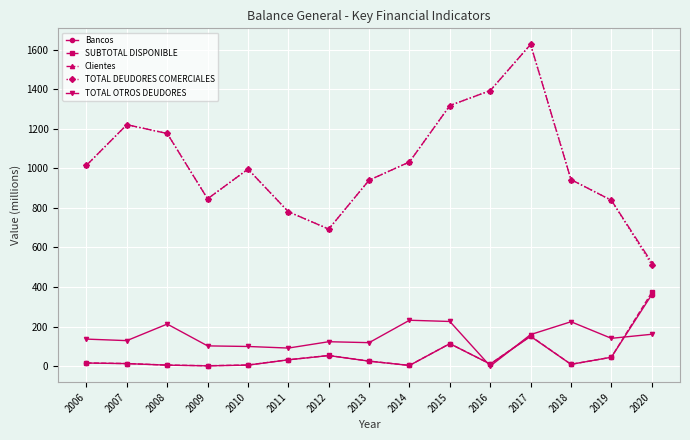

What is the sum of all SUBTOTAL DISPONIBLE values?

858.2